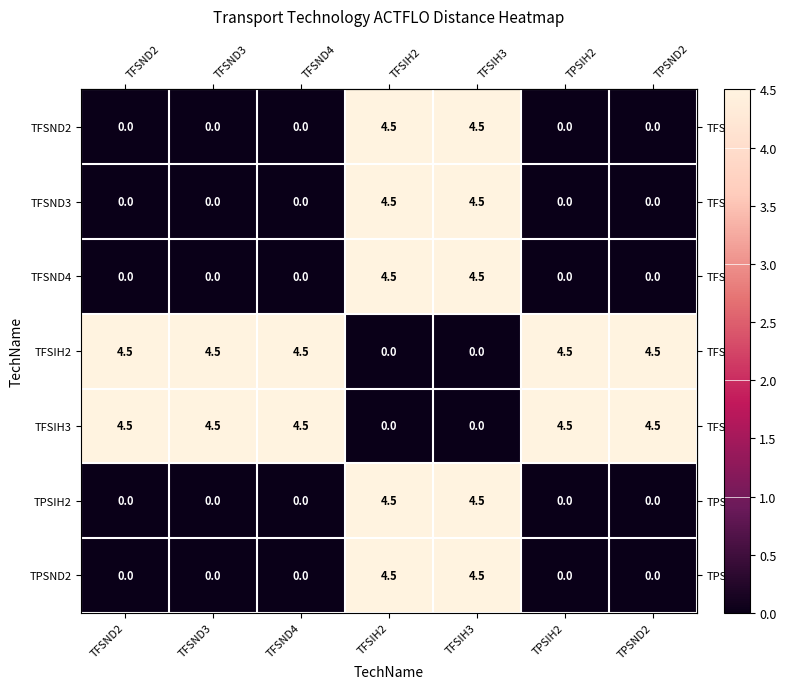

What is the maximum value for TFSIH3?

4.5